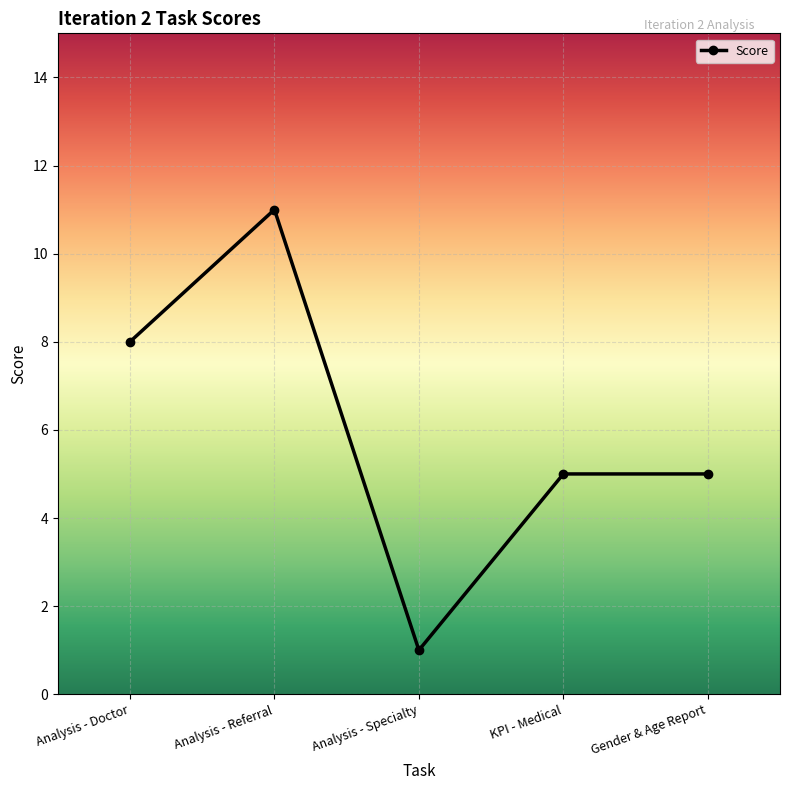

How many categories are shown in the chart?

5